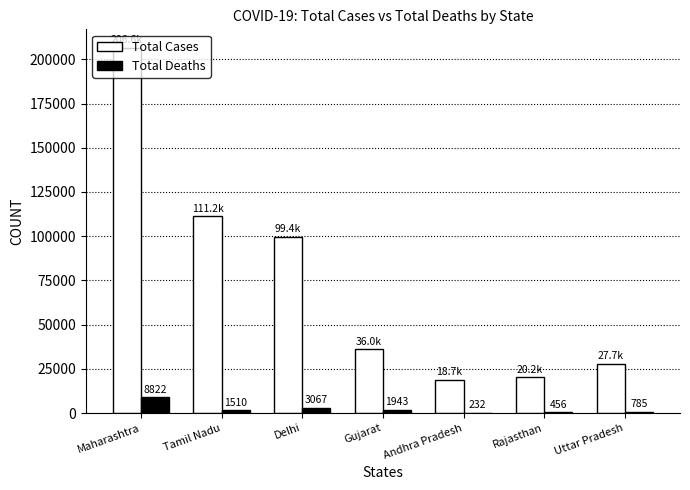

Is it true that Total Cases equals 206619 at Maharashtra?

True